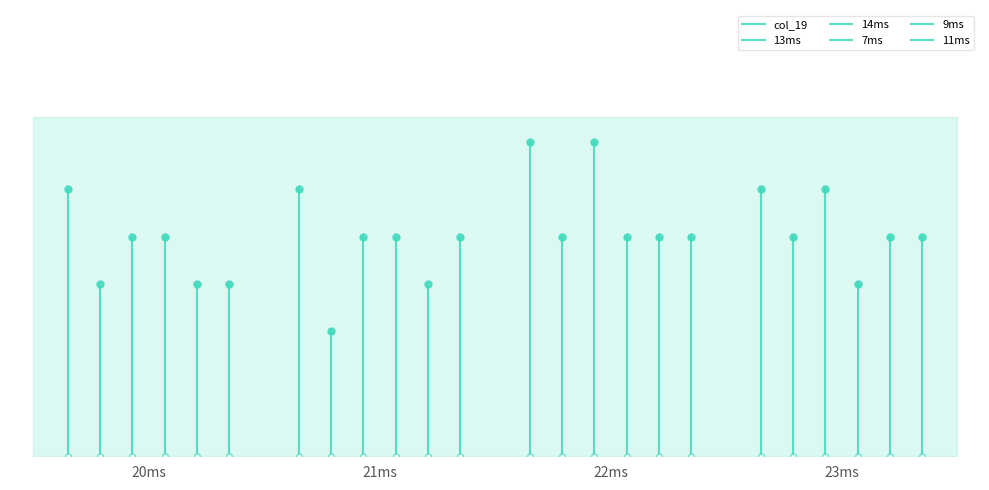

What are all the series names shown in the legend?

col_19, 13ms, 14ms, 7ms, 9ms, 11ms